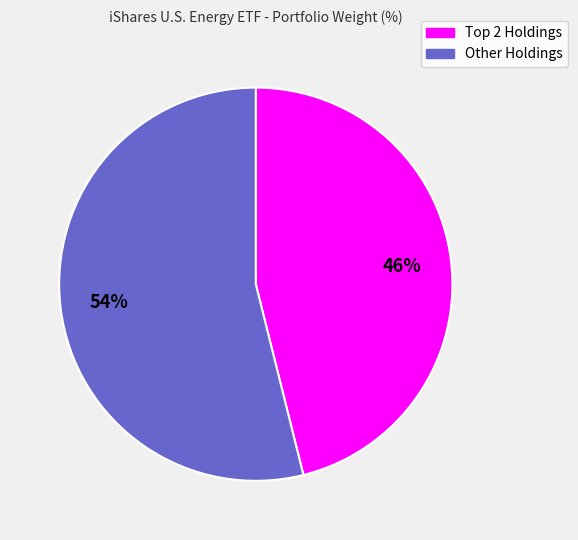

How many segments does this pie chart have?

2